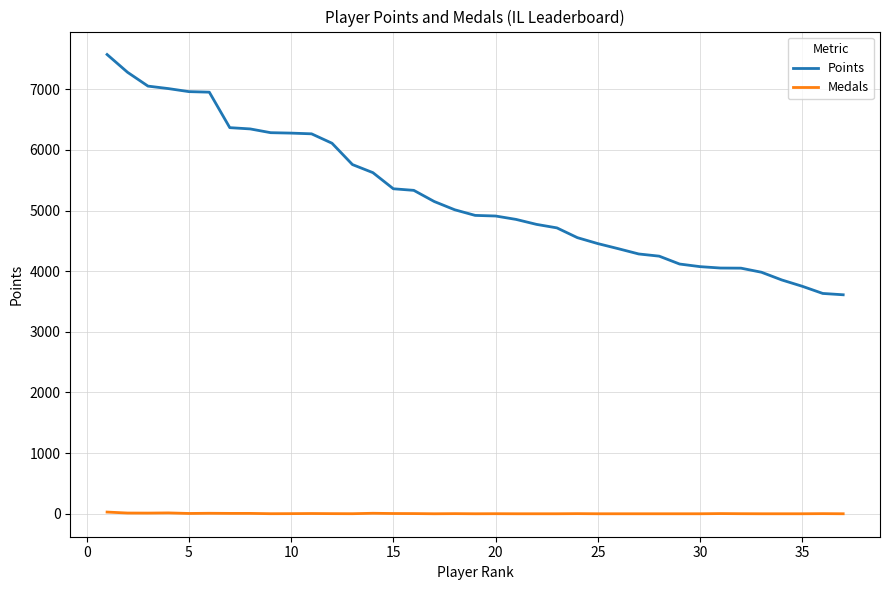

Which series has the largest total across all categories?

Points